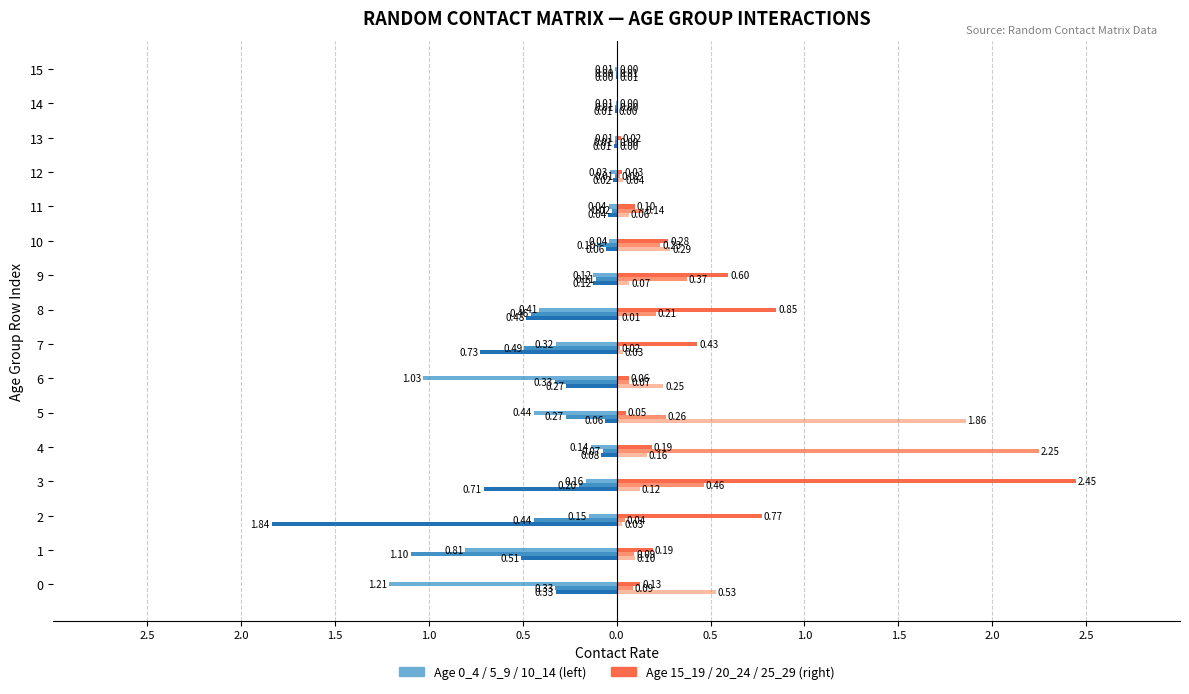

How many series are shown in this chart?

6